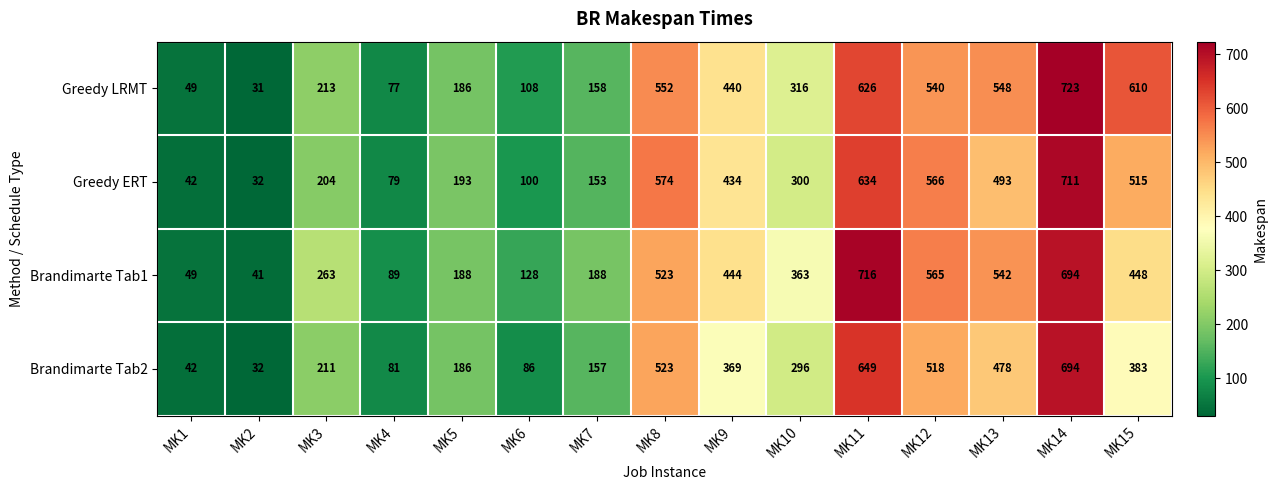

What is the difference between the Brandimarte Tab1 values at MK1 and MK13?

493